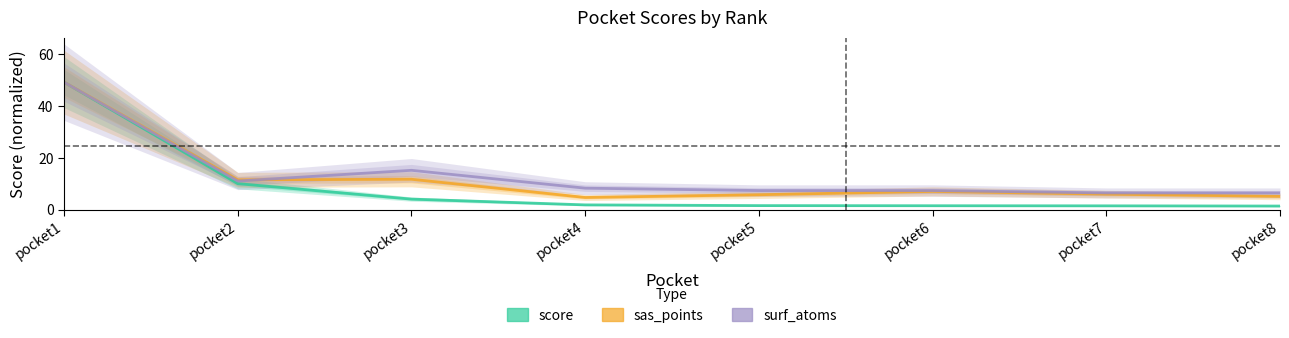

Reading left to right, what are all the values shown in this chart?

score: 49.3	10.0	4.1	1.8	1.6	1.5	1.5	1.4
sas_points: 49.3	11.5	11.7	4.7	5.8	7.0	6.0	5.1
surf_atoms: 49.3	11.1	15.2	8.3	7.4	7.4	6.4	6.4